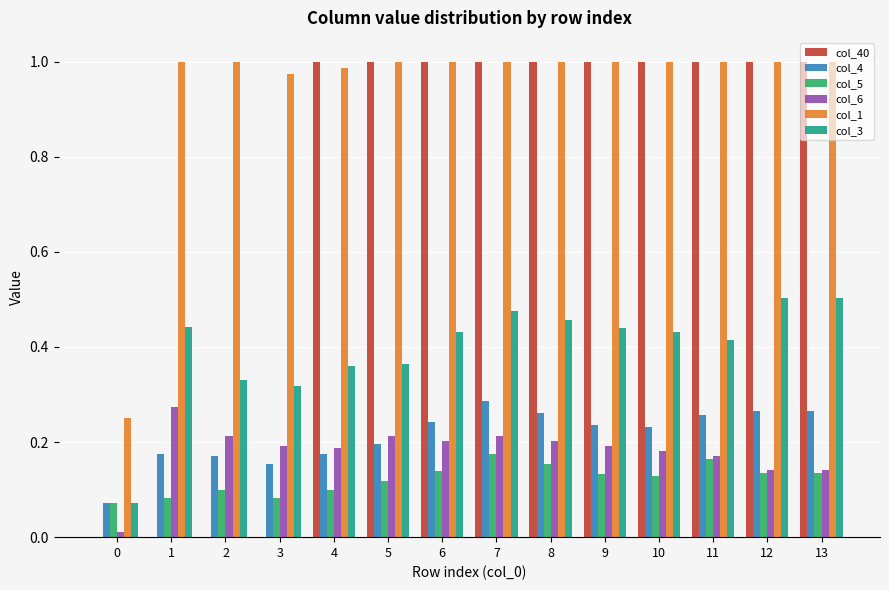

Is the value of col_4 at 3 greater than the value of col_3 at 12?

No